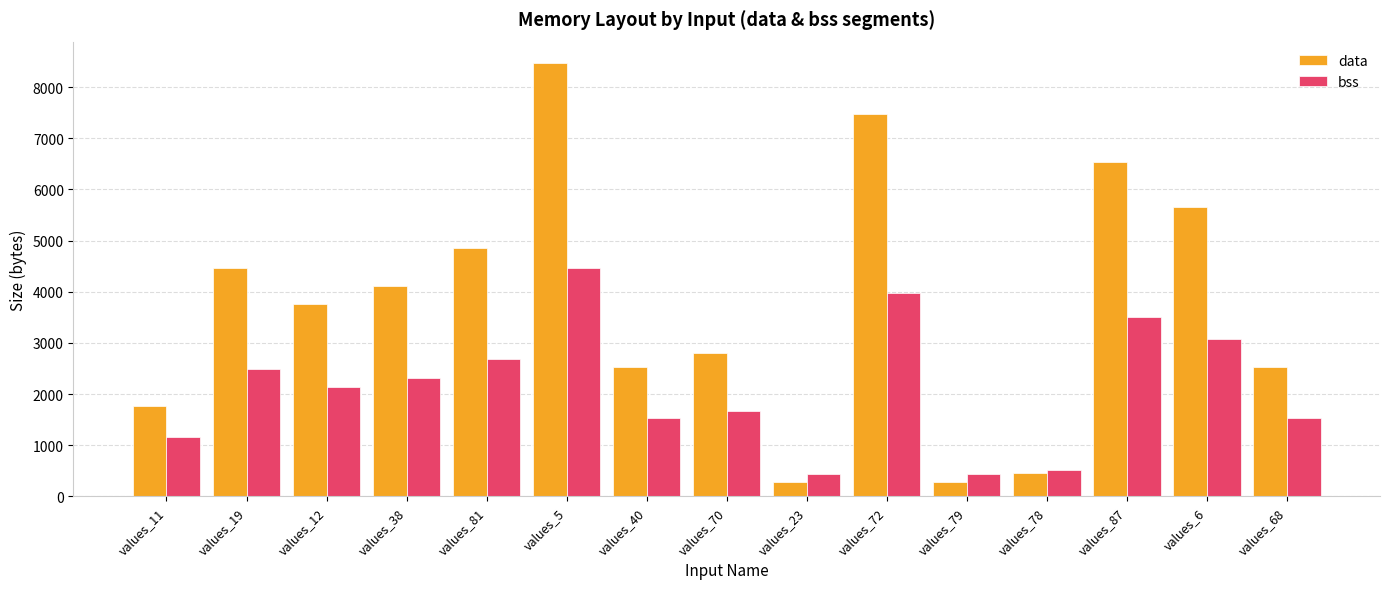

At which label is bss closest to 2456?

values_19